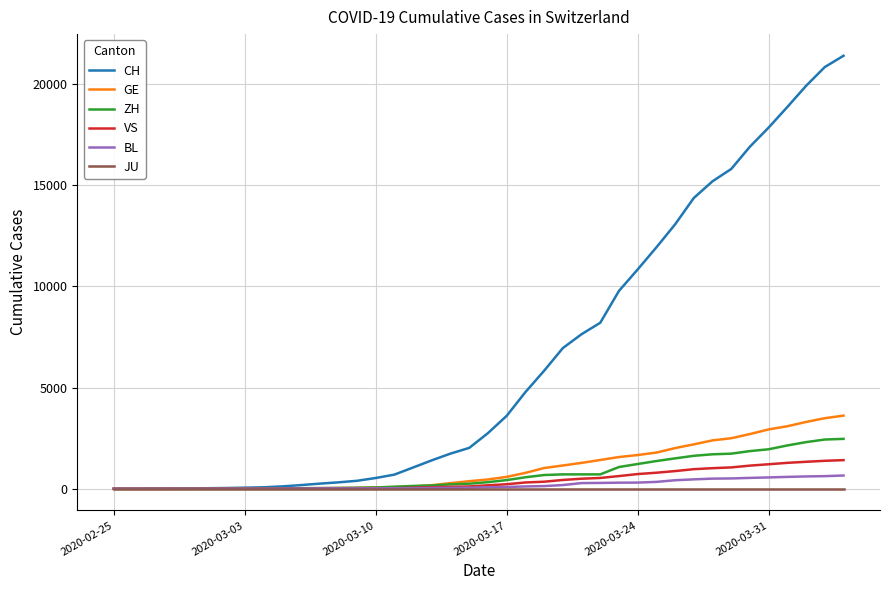

Which series has the largest range (max minus min)?

CH